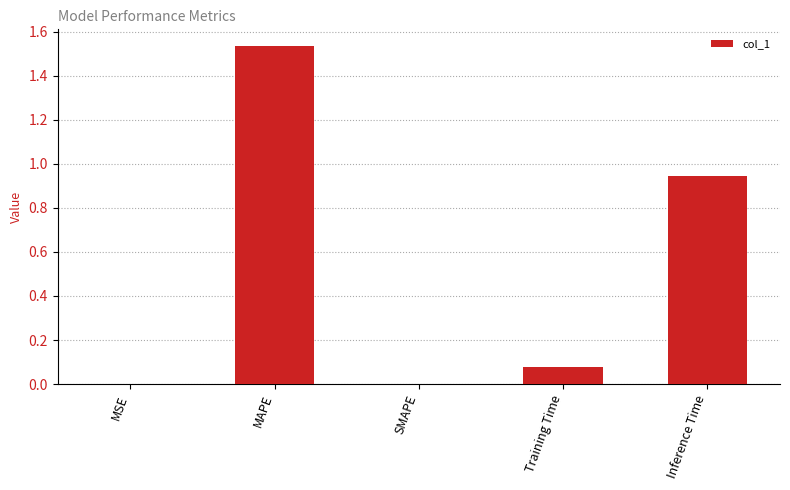

Count the number of categories in the chart.

5